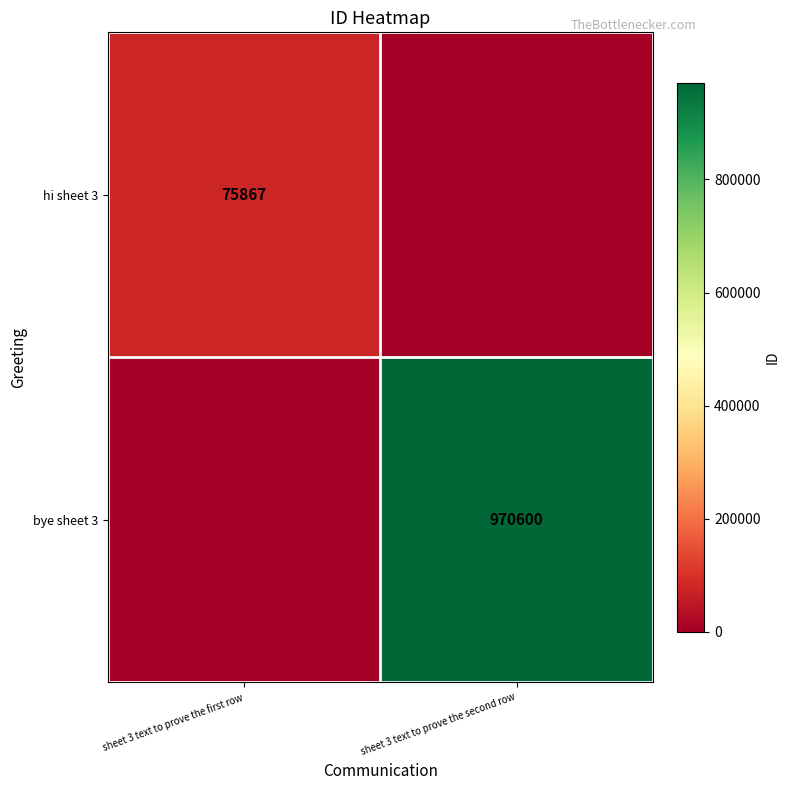

Is it true that hi sheet 3 equals 22491 at sheet 3 text to prove the first row?

False